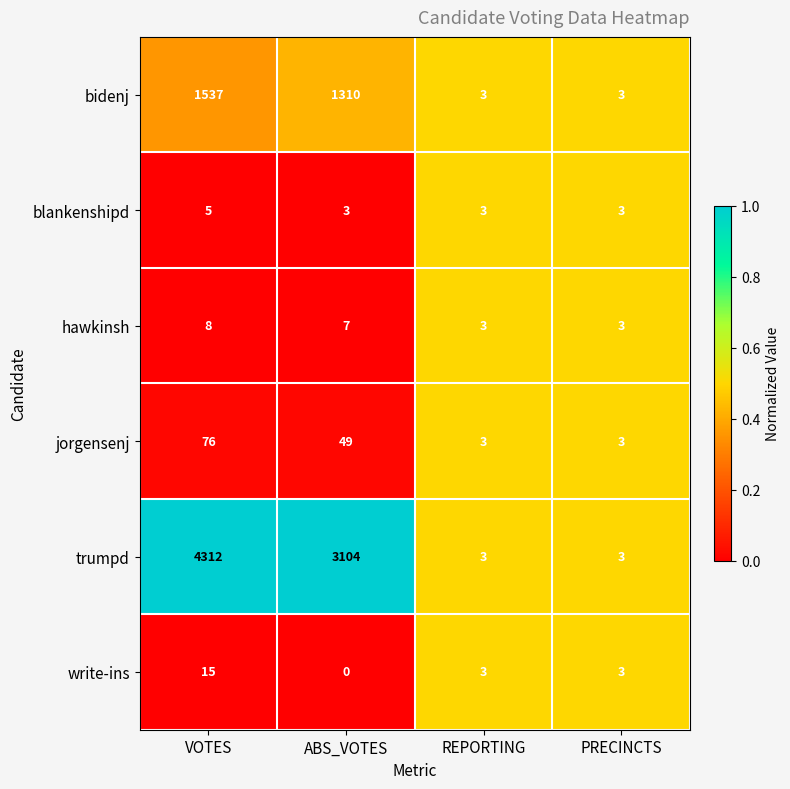

The value of trumpd at PRECINCTS is 5. True or false?

False